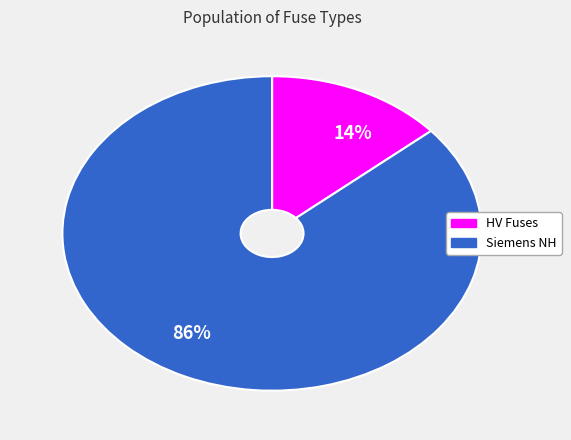

Is 86% the majority of the pie?

Yes